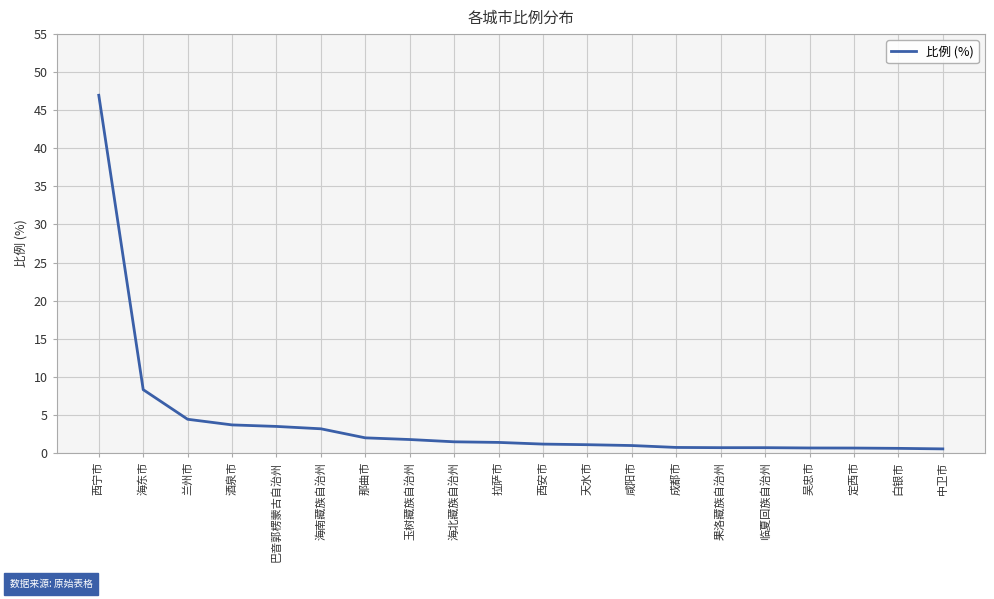

What is the change in value from 海东市 to 酒泉市?

-4.6